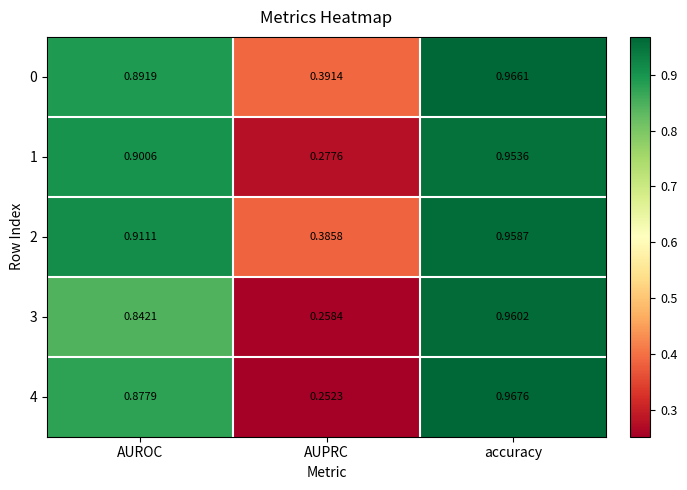

At which category does the chart reach its peak across all series?

accuracy